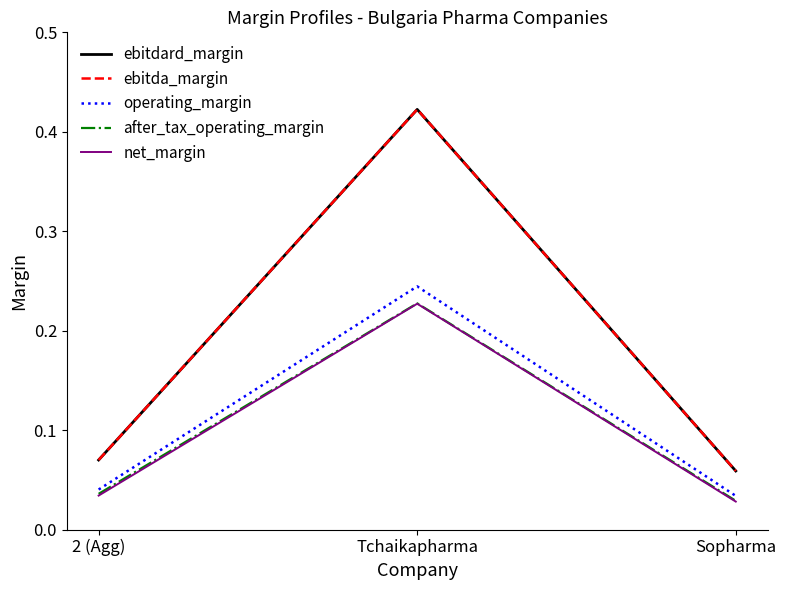

Does the chart display data point markers on the line(s)?

No